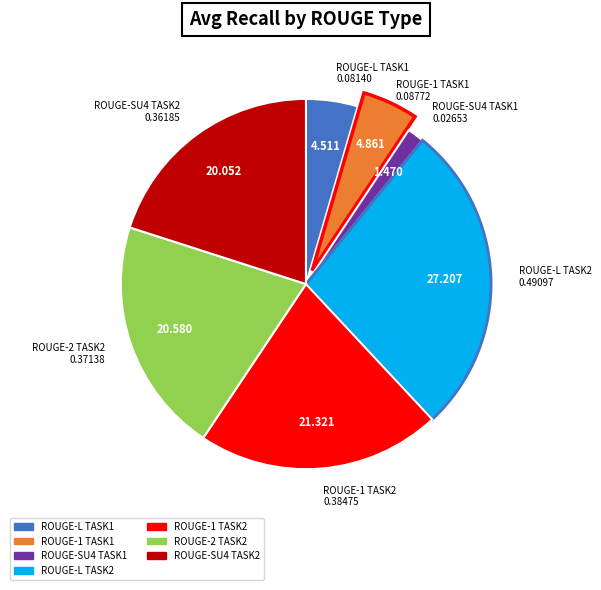

How many slices are in this pie chart?

7